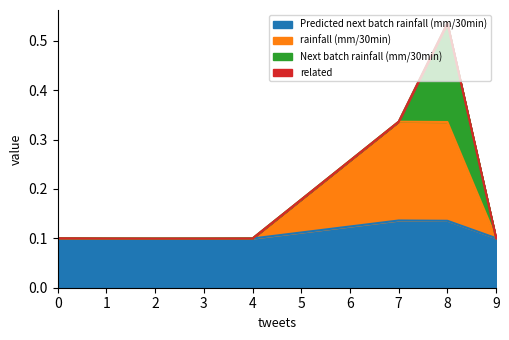

How many rainfall (mm/30min) values are between 0 and 1?

8